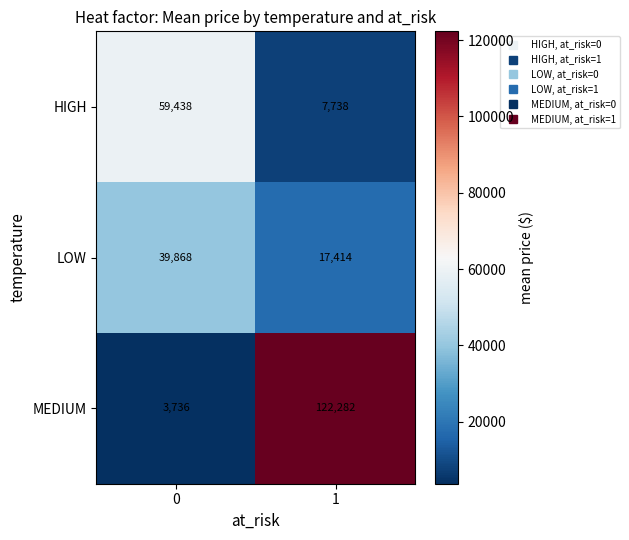

What is the lowest value of the HIGH series?

7738